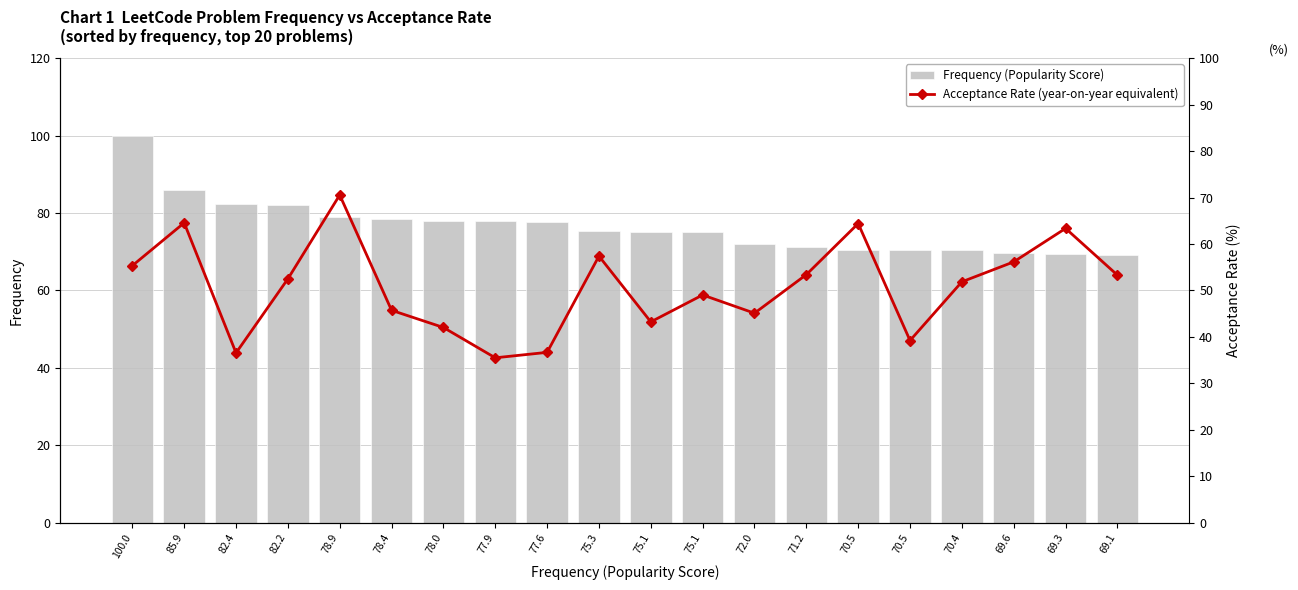

What are all the series names shown in the legend?

Frequency (Popularity Score), Acceptance Rate (year-on-year equivalent)